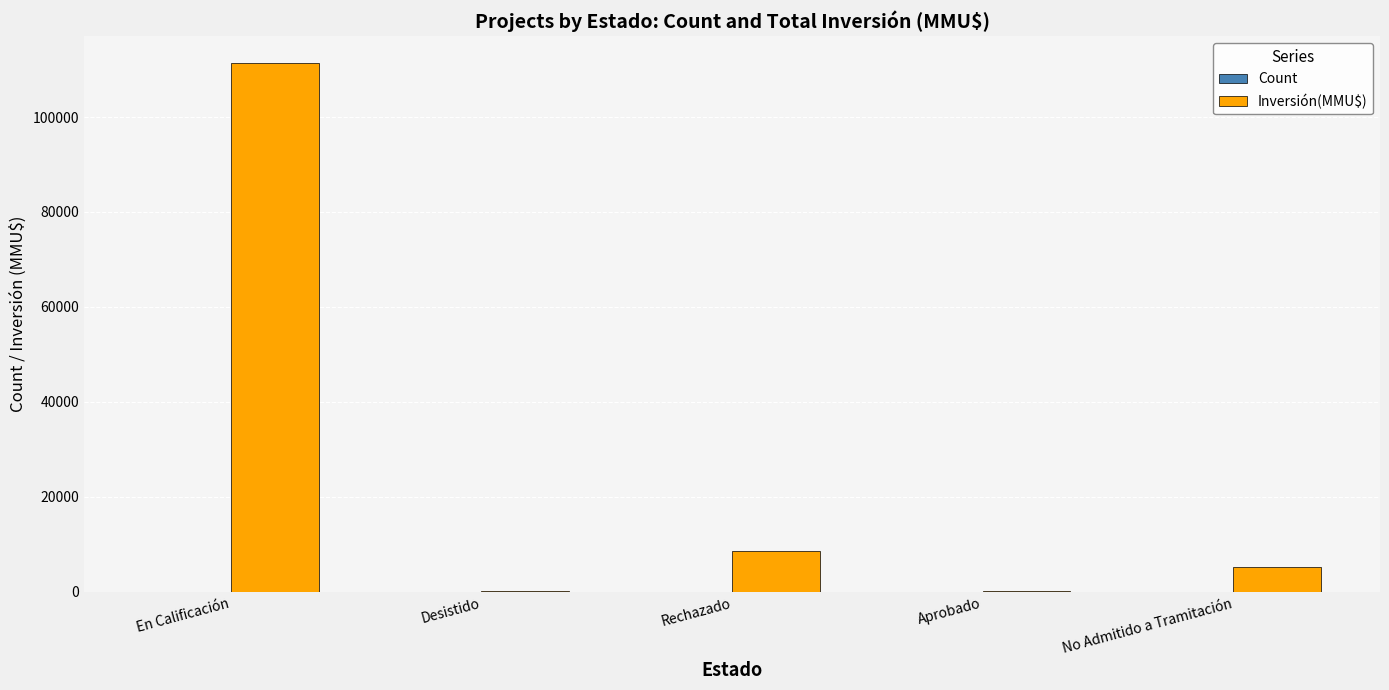

The Inversión(MMU$) series shows 2520 at Rechazado. True or false?

False